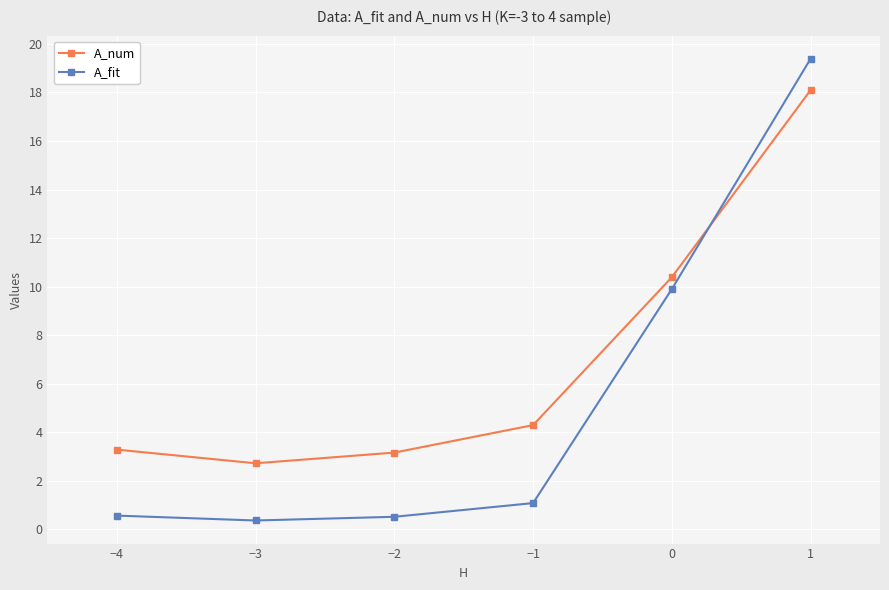

The A_num series shows 27.0 at 1. True or false?

False